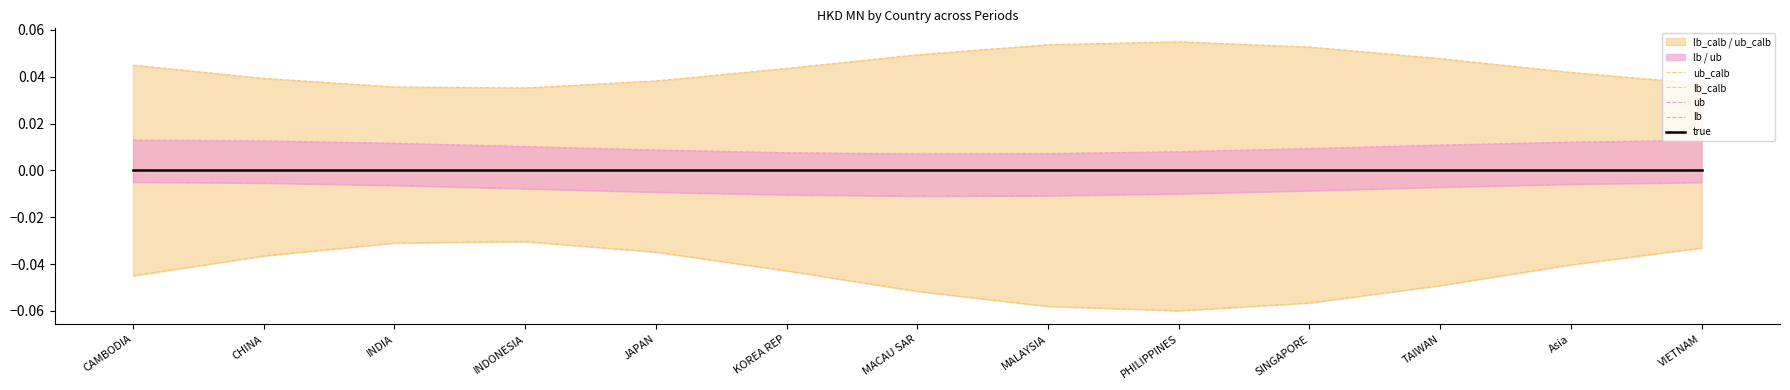

Which label corresponds to the smallest value in the chart?

PHILIPPINES